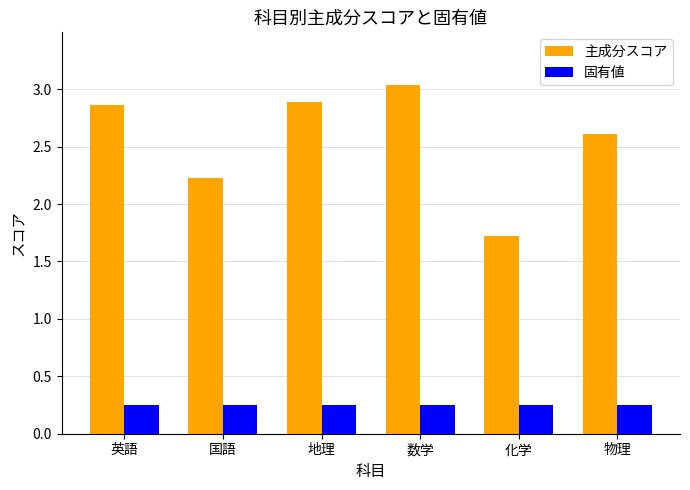

What is the label of the 3rd bar from the right?

数学